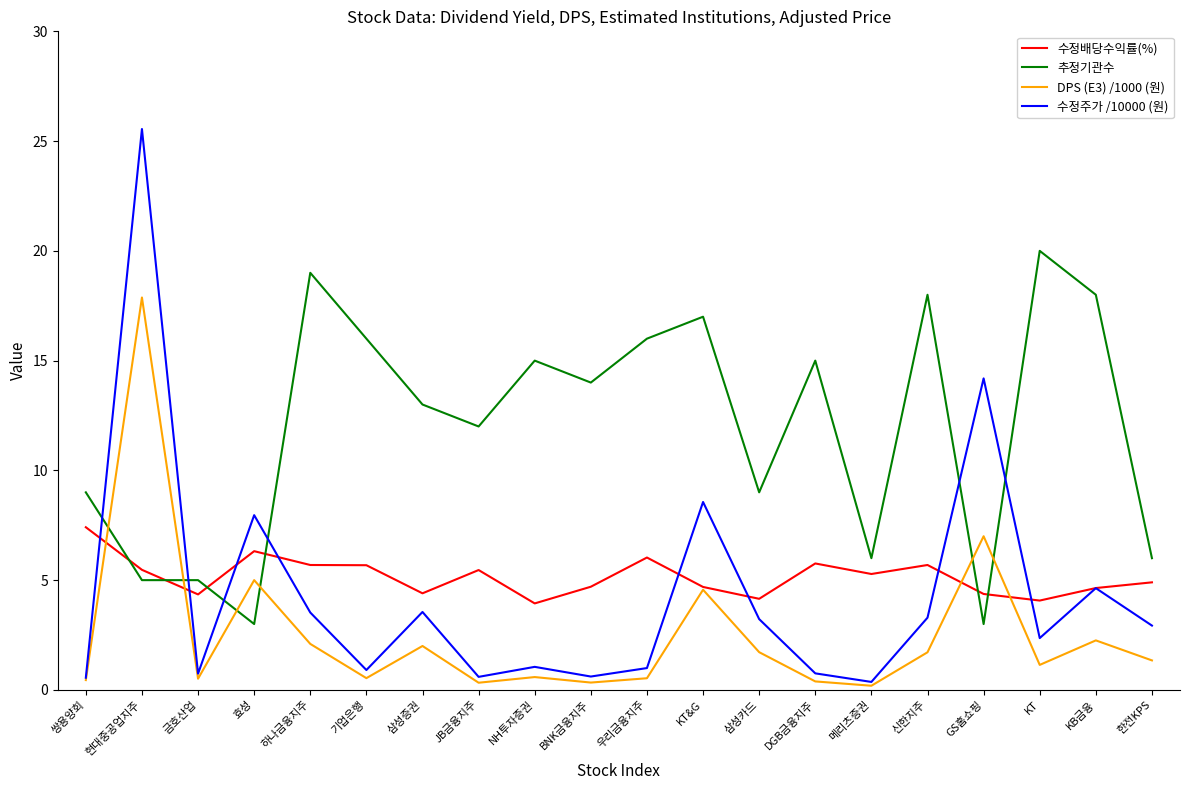

What position from the right is 삼성카드?

8